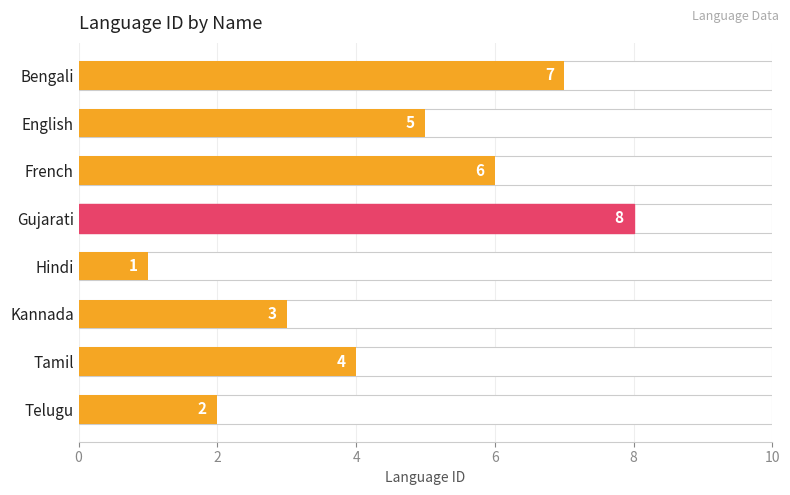

True or false: the data shows 12 at Bengali.

False